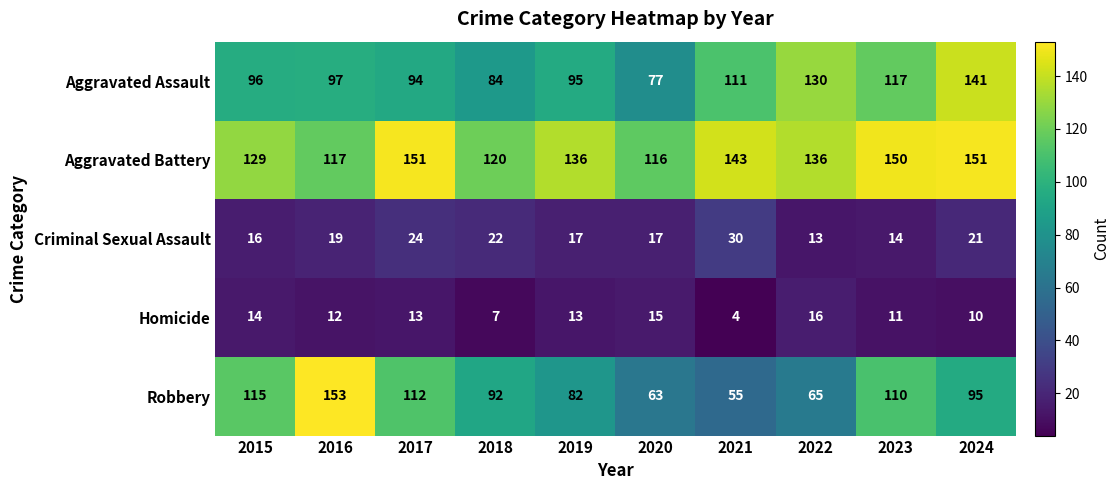

At how many categories does at least one series exceed 75?

10